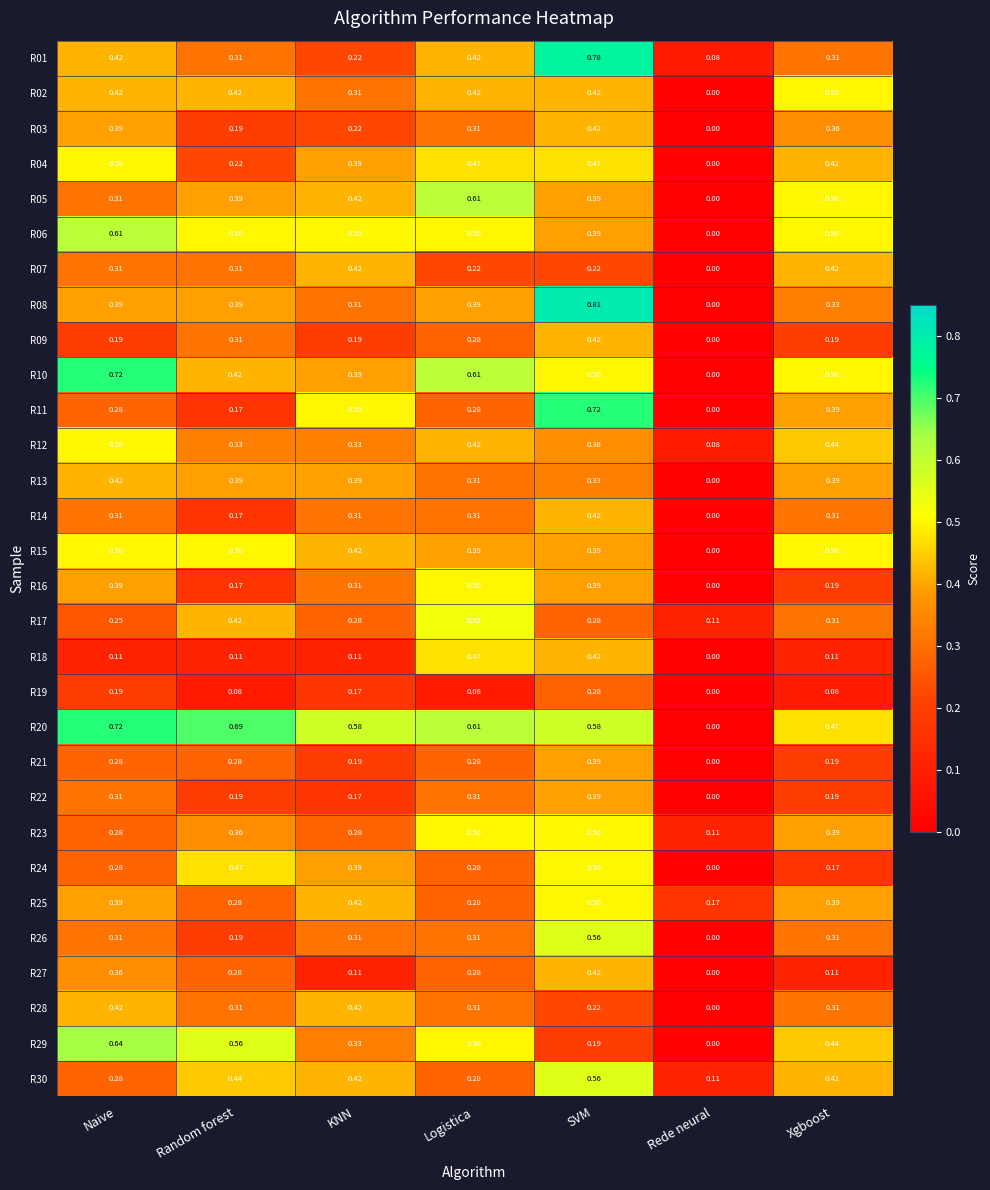

At which category is the sum across all series the highest?

SVM